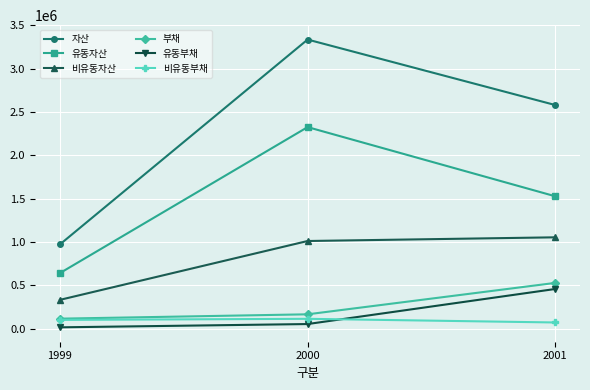

List the labels in order of 유동부채 value, smallest first.

1999, 2000, 2001